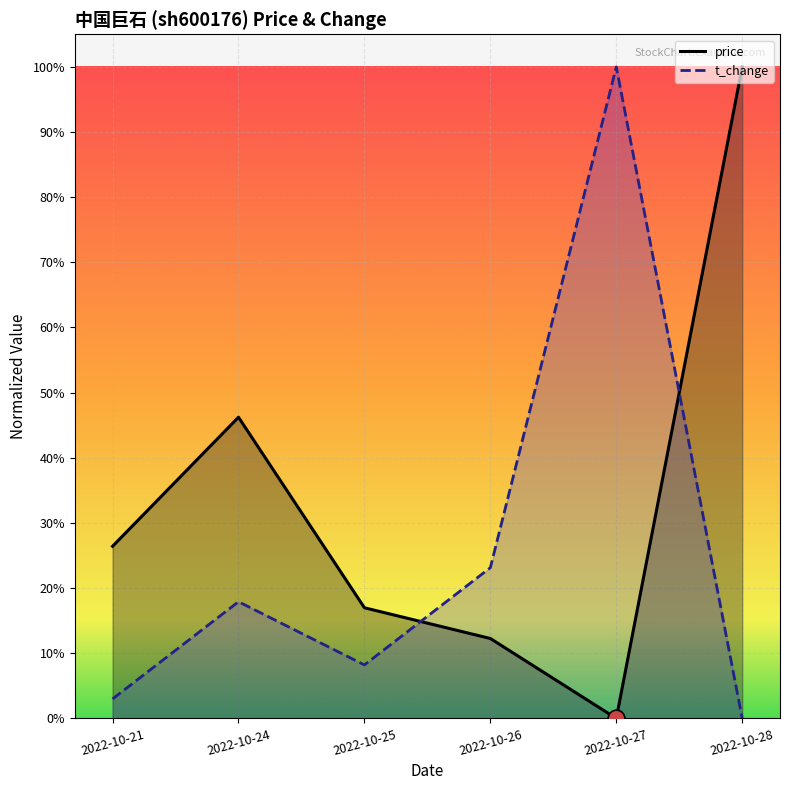

At which label is t_change closest to 0?

2022-10-28